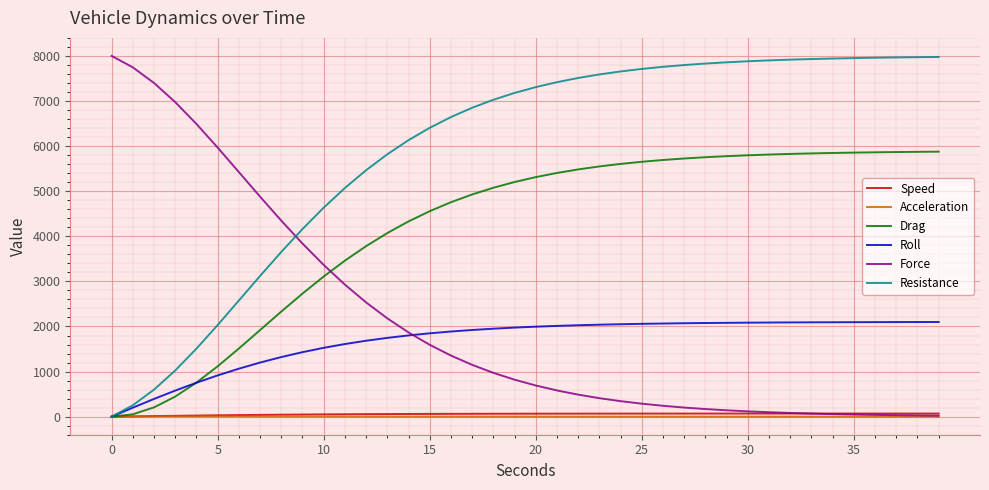

How many distinct data groups are displayed?

6